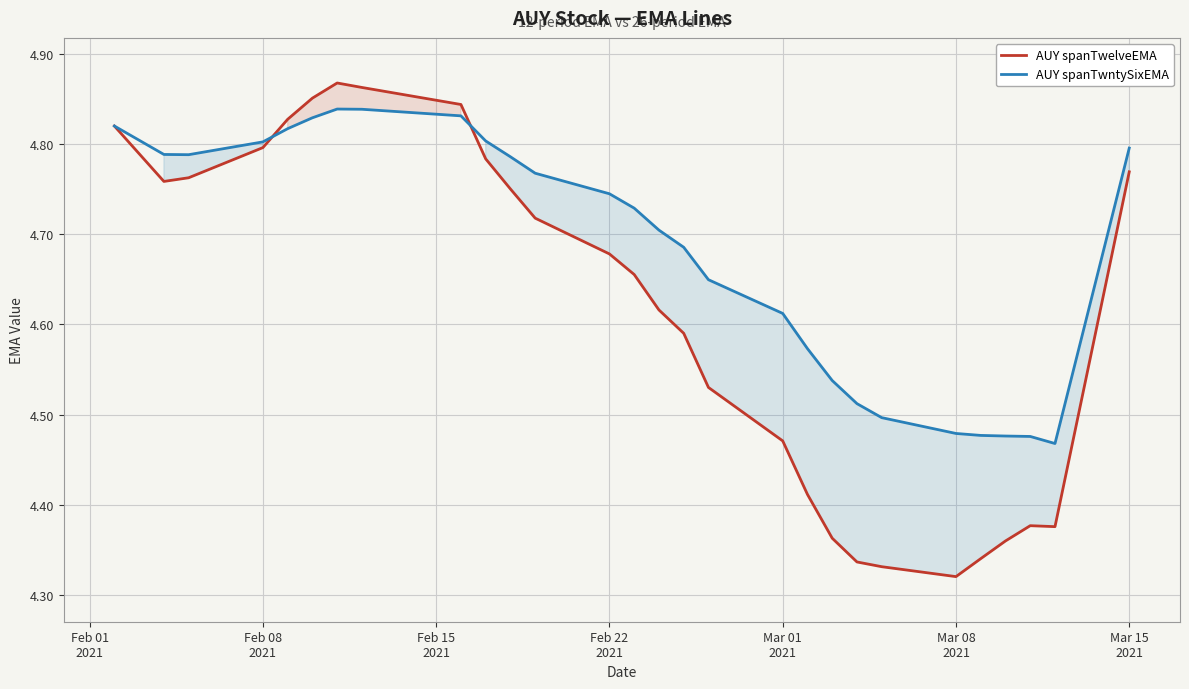

Which series has the largest range (max minus min)?

AUY spanTwelveEMA